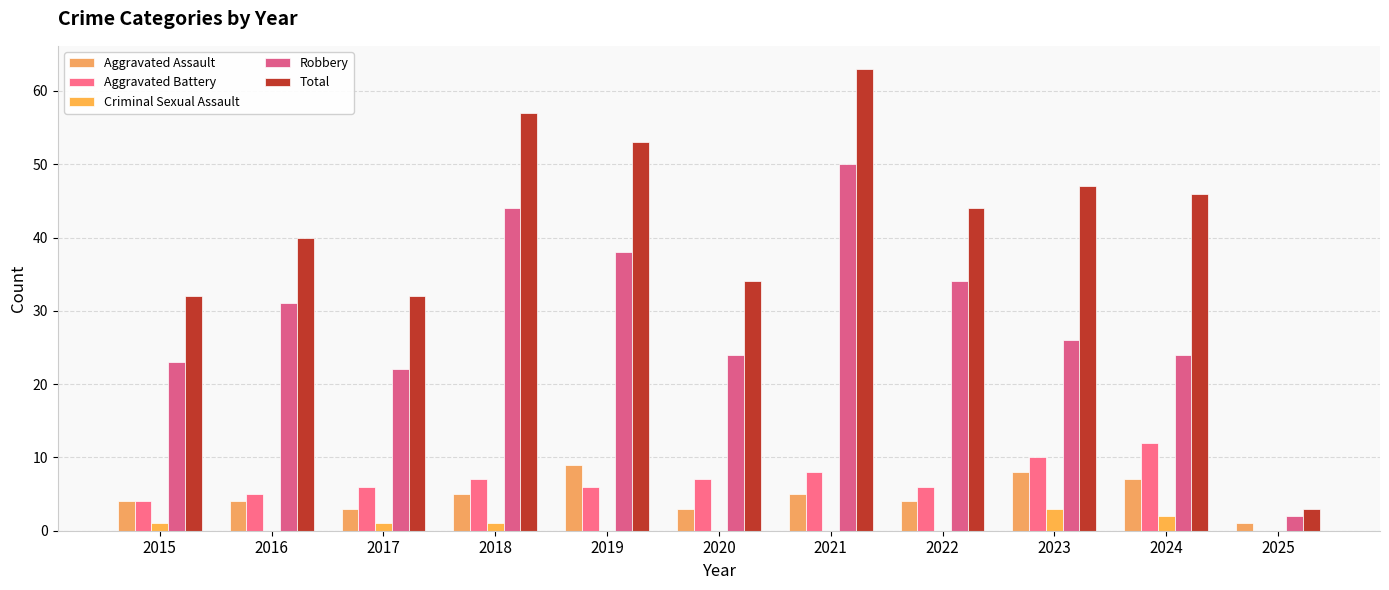

At which category does the chart reach its peak across all series?

2021